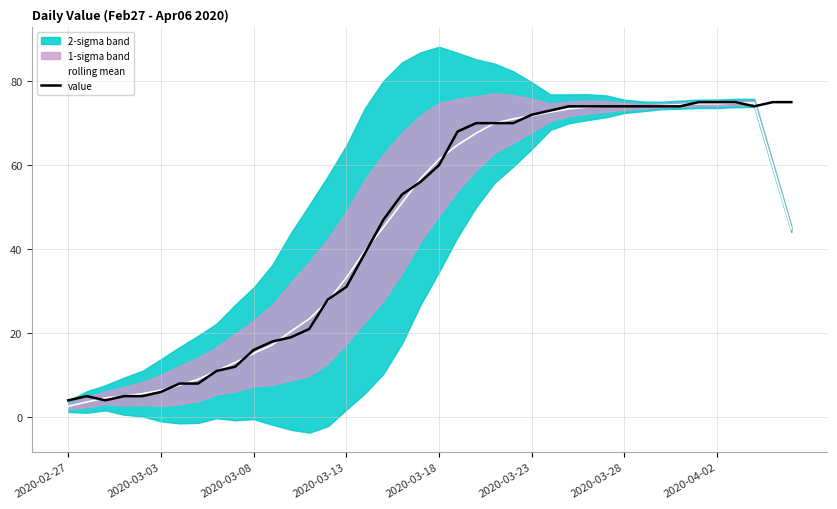

True or false: value has a value of 8.3 at 2020-03-08.

False